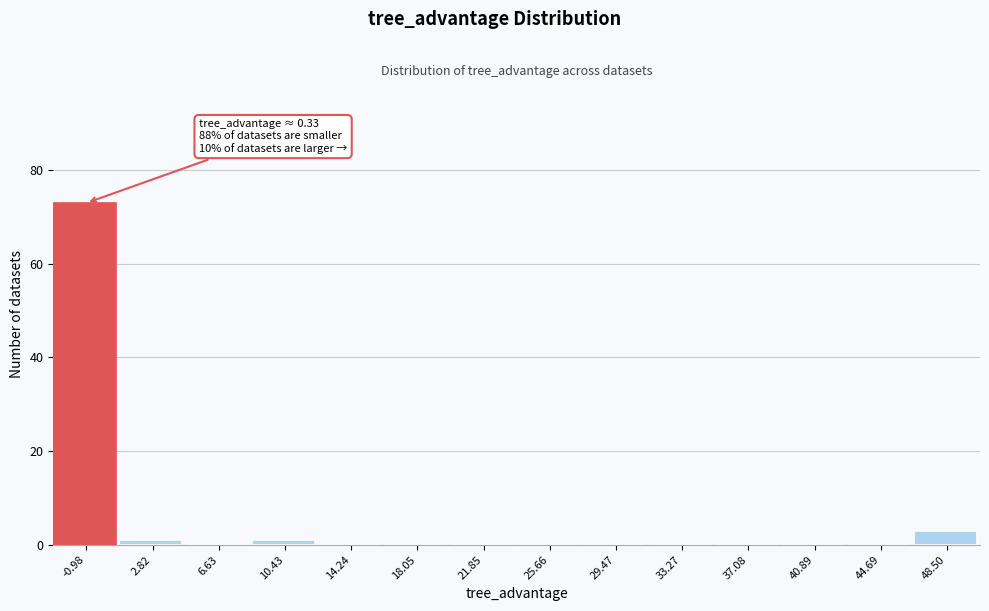

Reading right to left, extract all data points from this chart.

48.50=3	44.69=0	40.89=0	37.08=0	33.27=0	29.47=0	25.66=0	21.85=0	18.05=0	14.24=0	10.43=1	6.63=0	2.82=1	-0.98=73